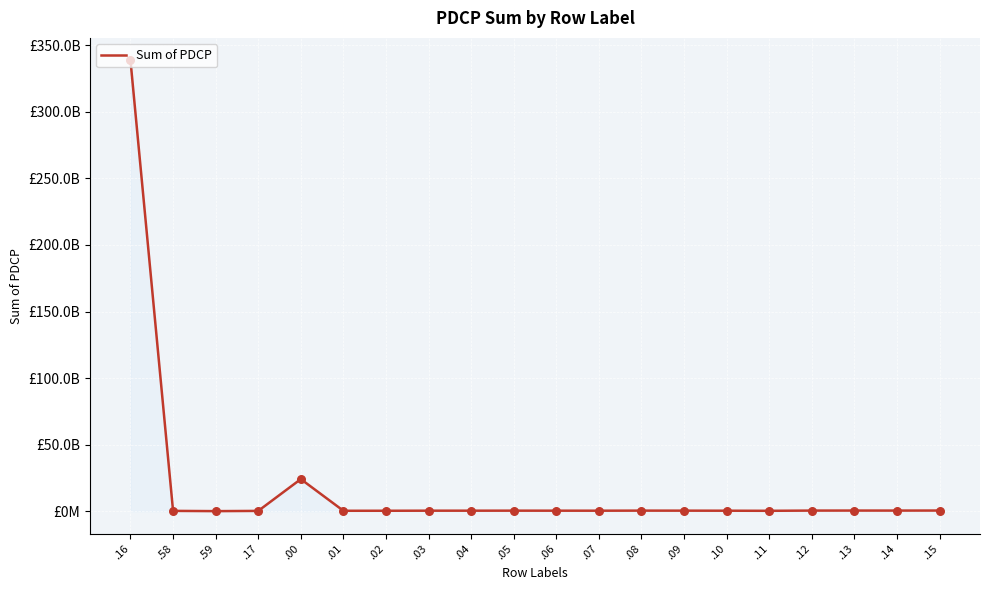

Which has a higher value, .00 or .10?

.00